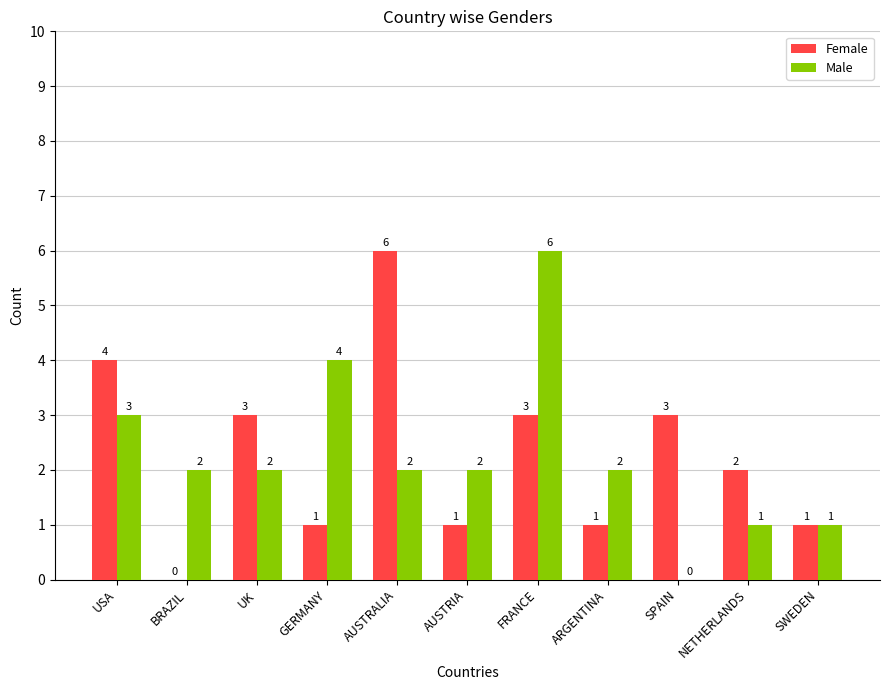

Which series changed the most between UK and AUSTRALIA?

Female